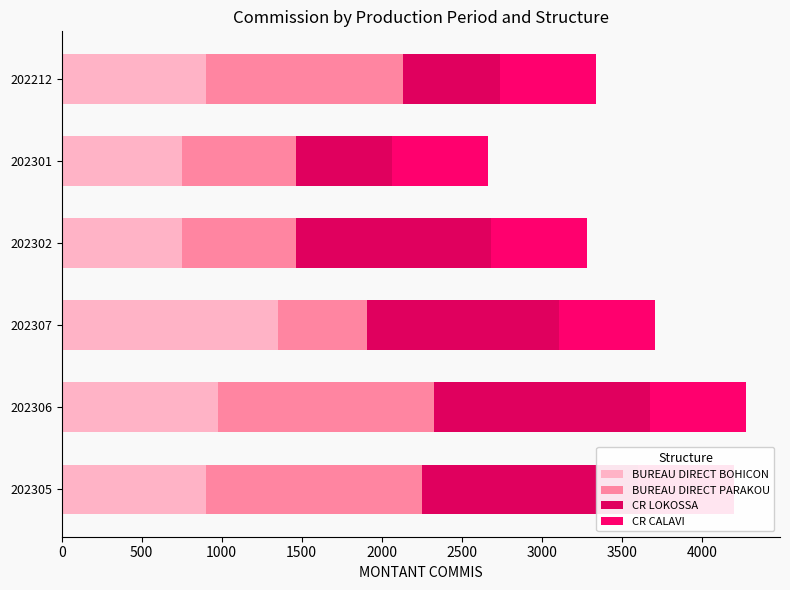

Reading right to left, list all the values displayed in this chart.

BUREAU DIRECT BOHICON: 904	750	750	1350	975	900
BUREAU DIRECT PARAKOU: 1228	713	713	558	1350	1350
CR LOKOSSA: 604	600	1222	1200	1350	1350
CR CALAVI: 604	604	600	600	600	600